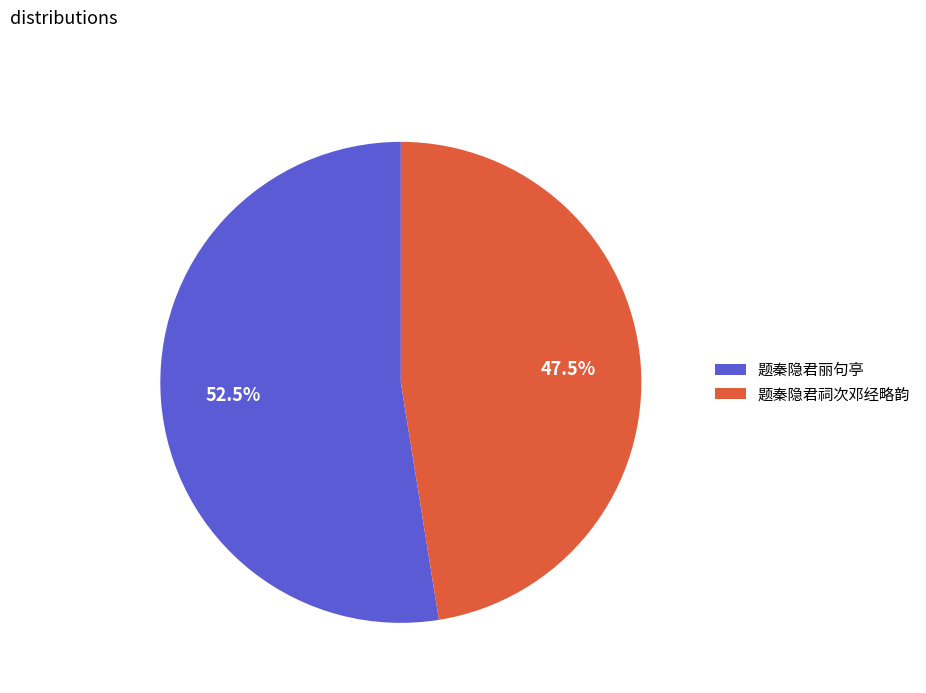

How many slices are in this pie chart?

2